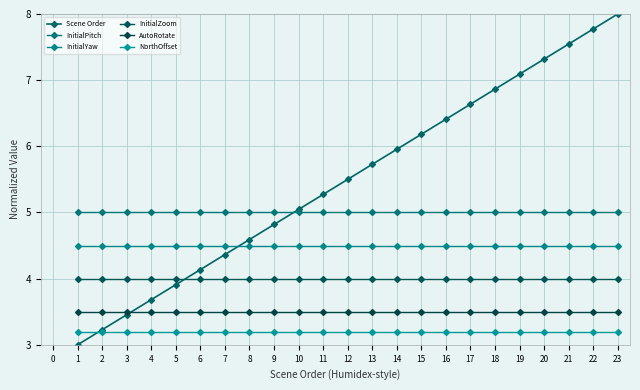

What is the average value of the InitialYaw series?

4.5